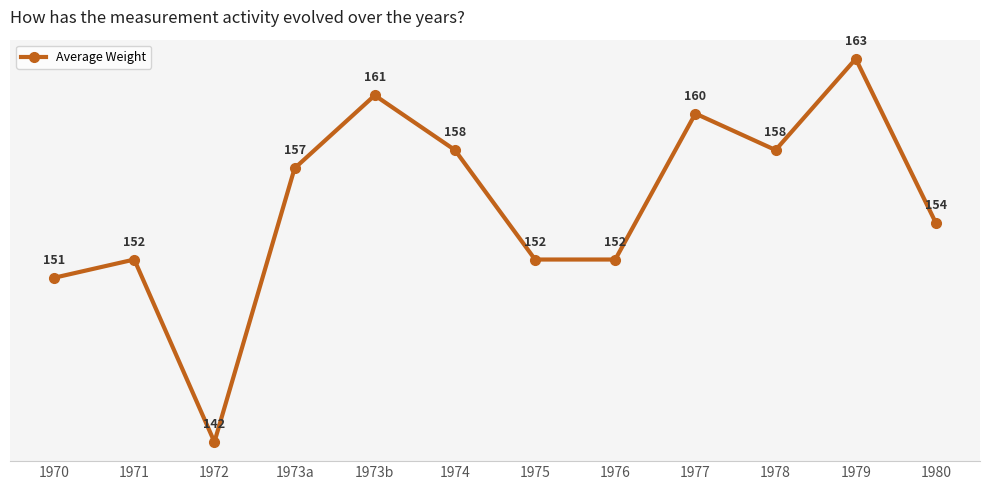

What is the maximum value shown in the chart?

163